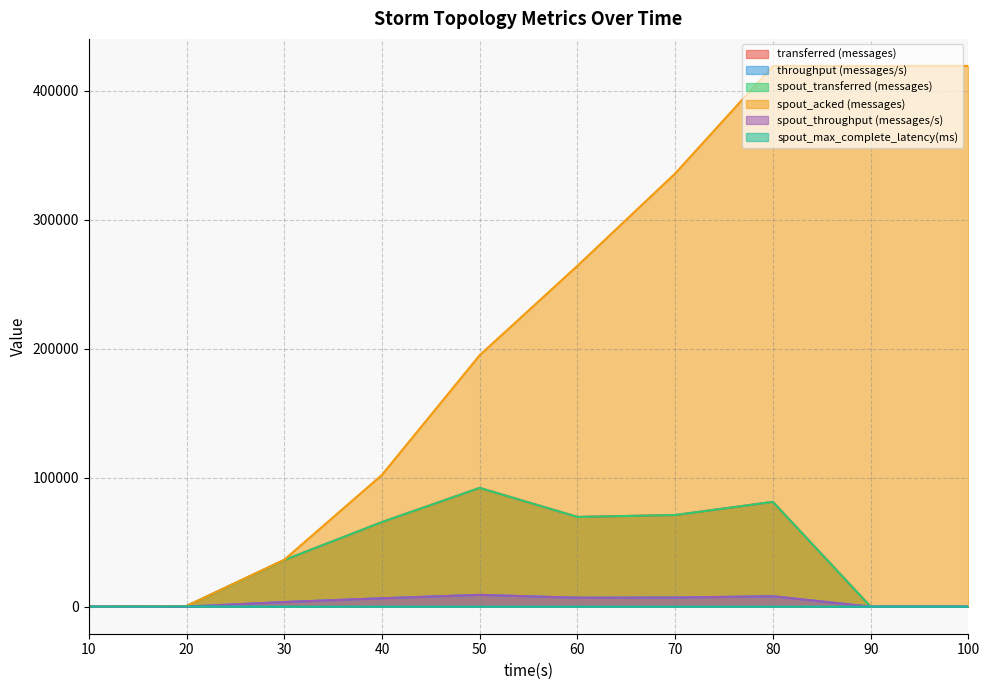

Reading left to right, extract all data points from this chart.

transferred (messages): 10=0.0	20=480.0	30=36140.0	40=65580.0	50=92100.0	60=69580.0	70=71040.0	80=81240.0	90=0.0	100=0.0
throughput (messages/s): 10=0.0	20=47.0	30=3601.0	40=6529.0	50=9171.0	60=6941.0	70=7091.0	80=8086.0	90=0.0	100=0.0
spout_transferred (messages): 10=0.0	20=480.0	30=36140.0	40=65580.0	50=92100.0	60=69580.0	70=71040.0	80=81240.0	90=0.0	100=0.0
spout_acked (messages): 10=0.0	20=520.0	30=36380.0	40=102200.0	50=194980.0	60=264260.0	70=335860.0	80=419200.0	90=419200.0	100=419200.0
spout_throughput (messages/s): 10=0.0	20=47.0	30=3601.0	40=6529.0	50=9171.0	60=6941.0	70=7091.0	80=8086.0	90=0.0	100=0.0
spout_max_complete_latency(ms): 10=0.0	20=187.6	30=6.5	40=3.2	50=2.3	60=2.0	70=1.8	80=1.7	90=1.7	100=1.7